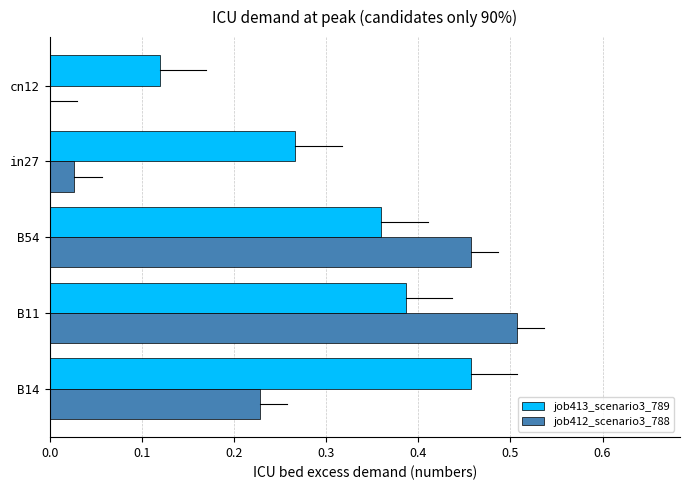

The job412_scenario3_788 series shows 0.0 at cn12. True or false?

True